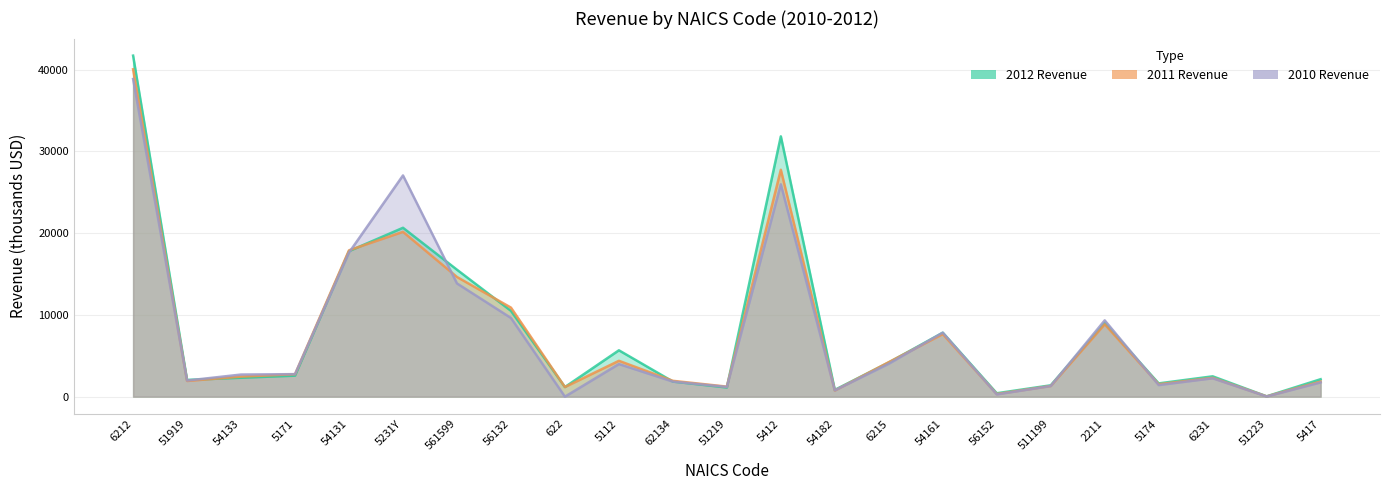

After their last crossing, which series has the higher values: 2012 Revenue or 2011 Revenue?

2012 Revenue